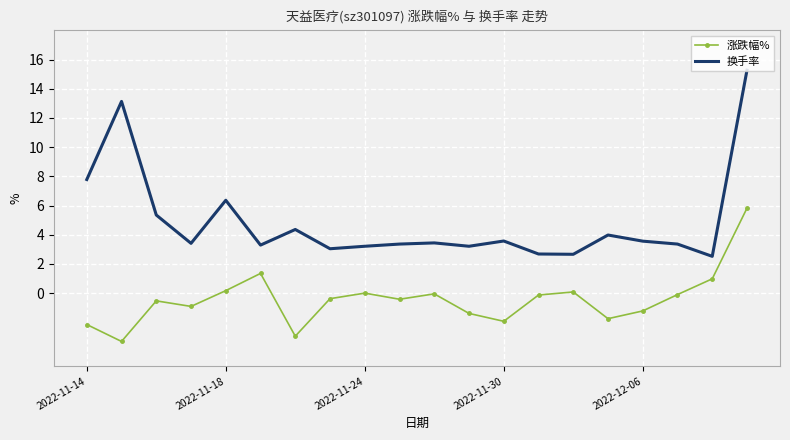

Which series has the widest spread of values?

换手率